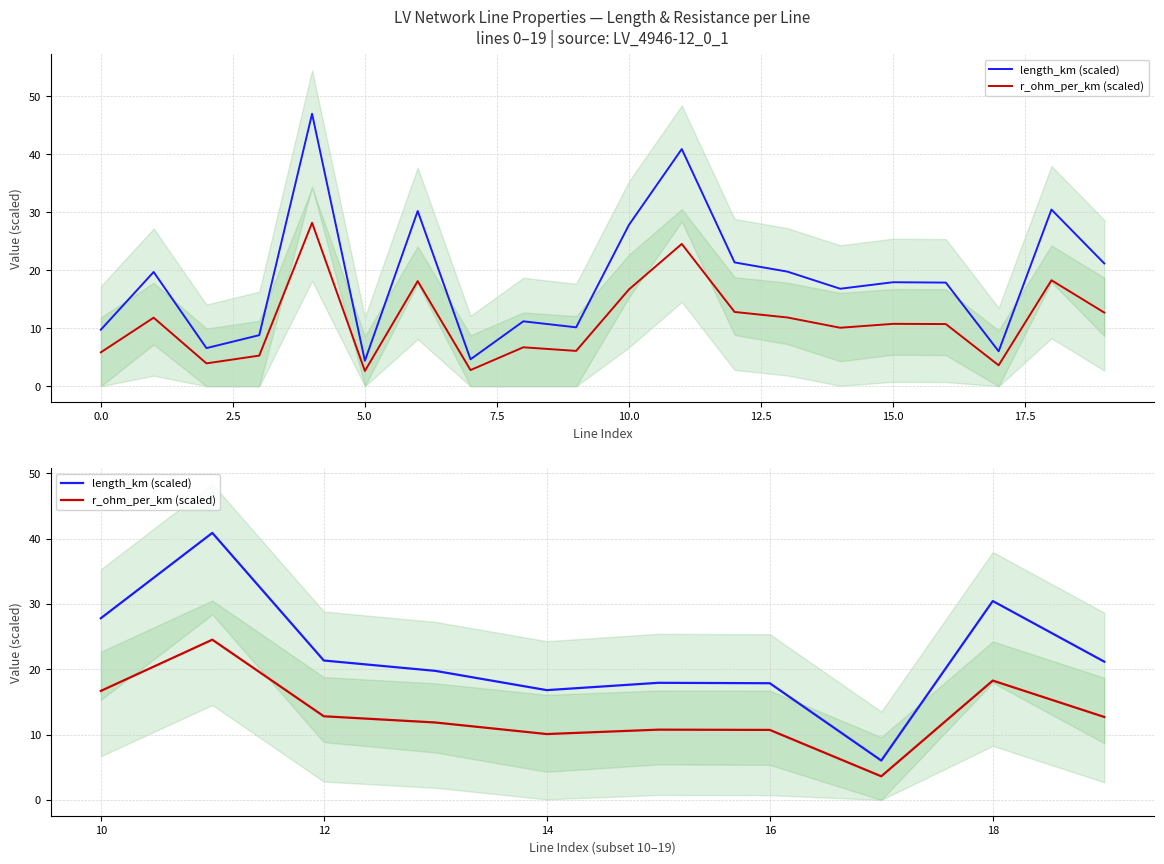

How many distinct data groups are displayed?

2